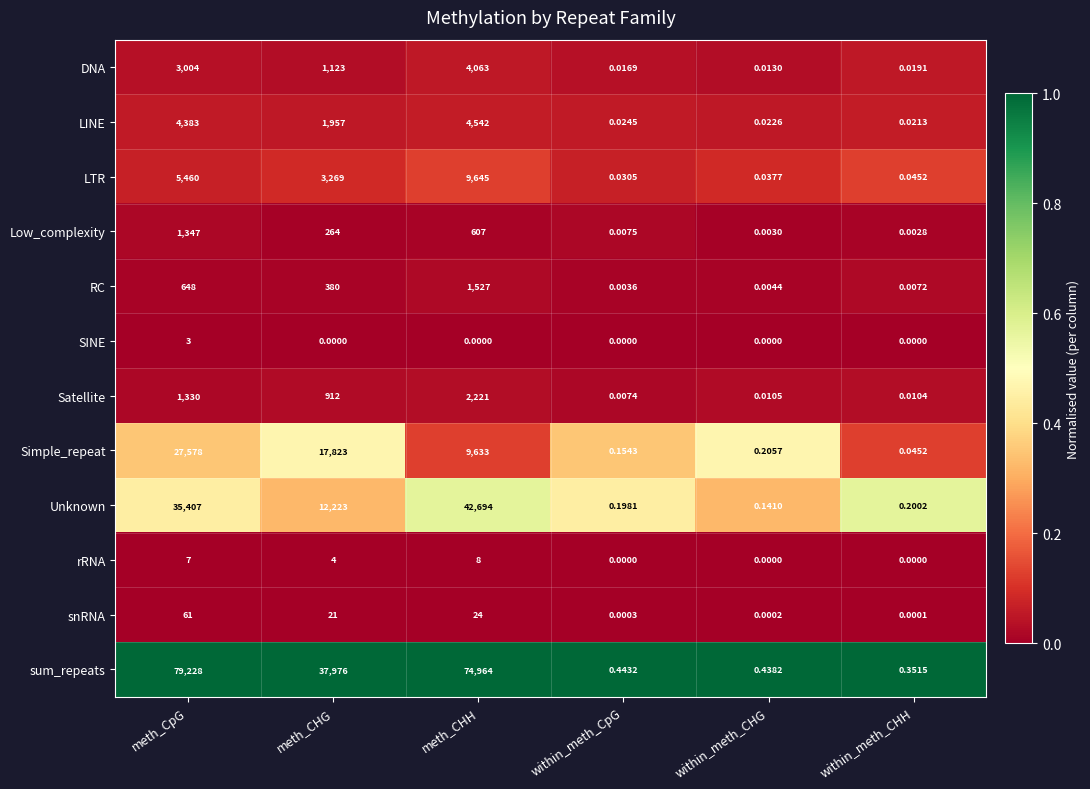

At which label does DNA first exceed 1123?

meth_CpG